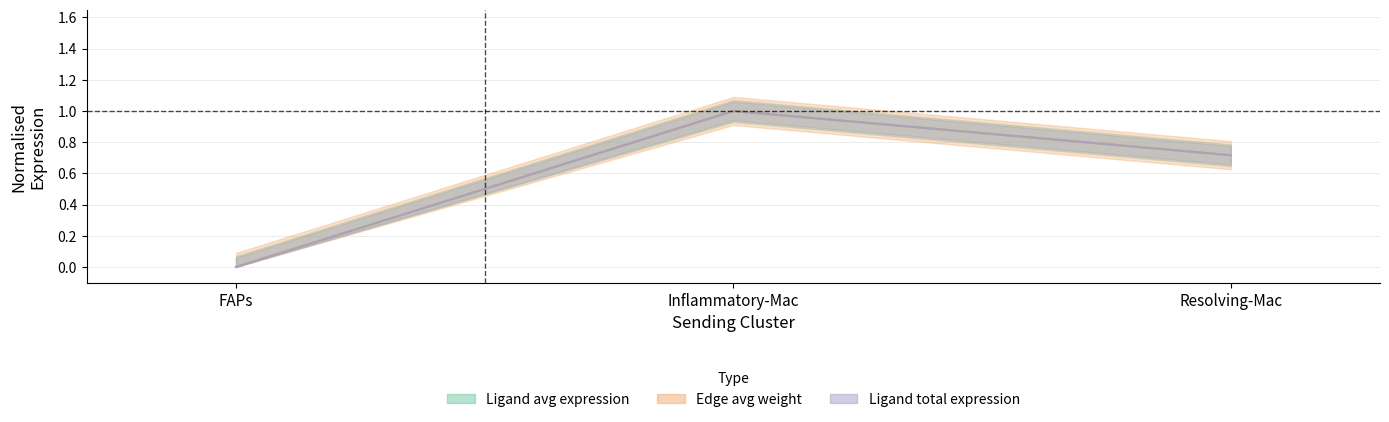

How many positive values does the Edge average expression weight series have?

2